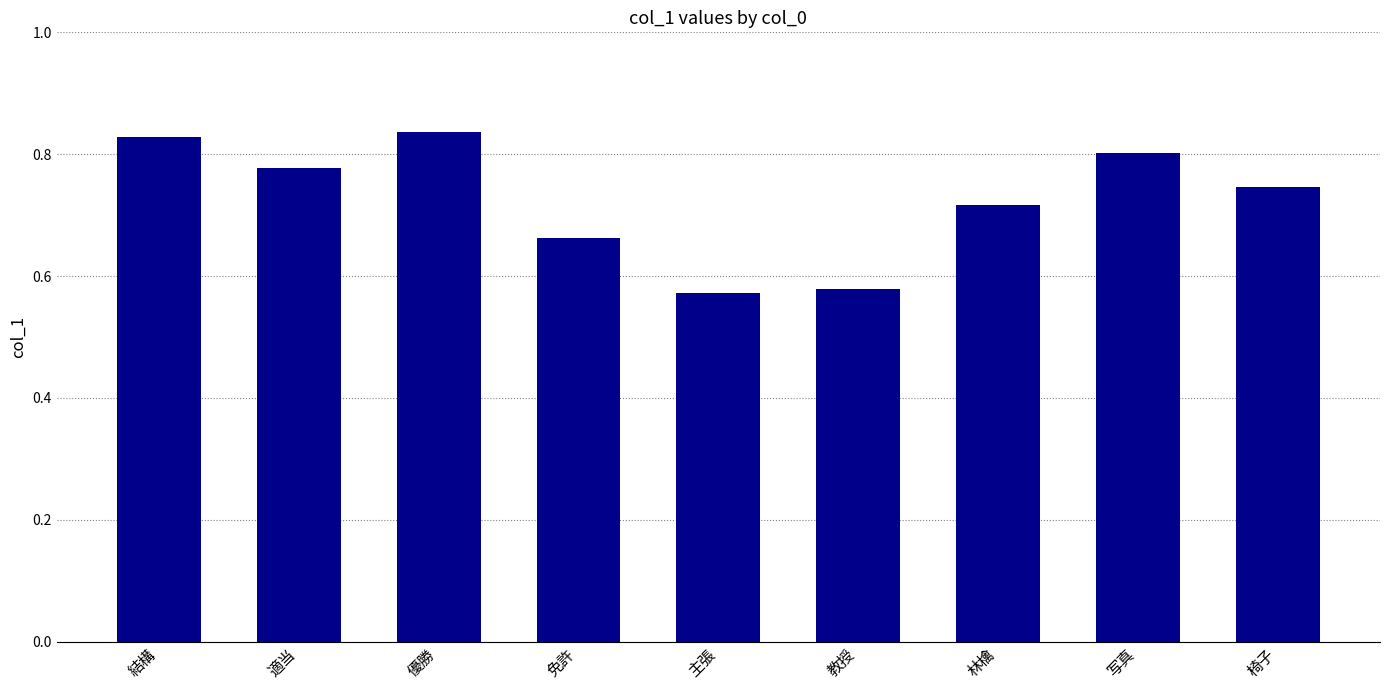

Does the chart contain stacked bars?

No